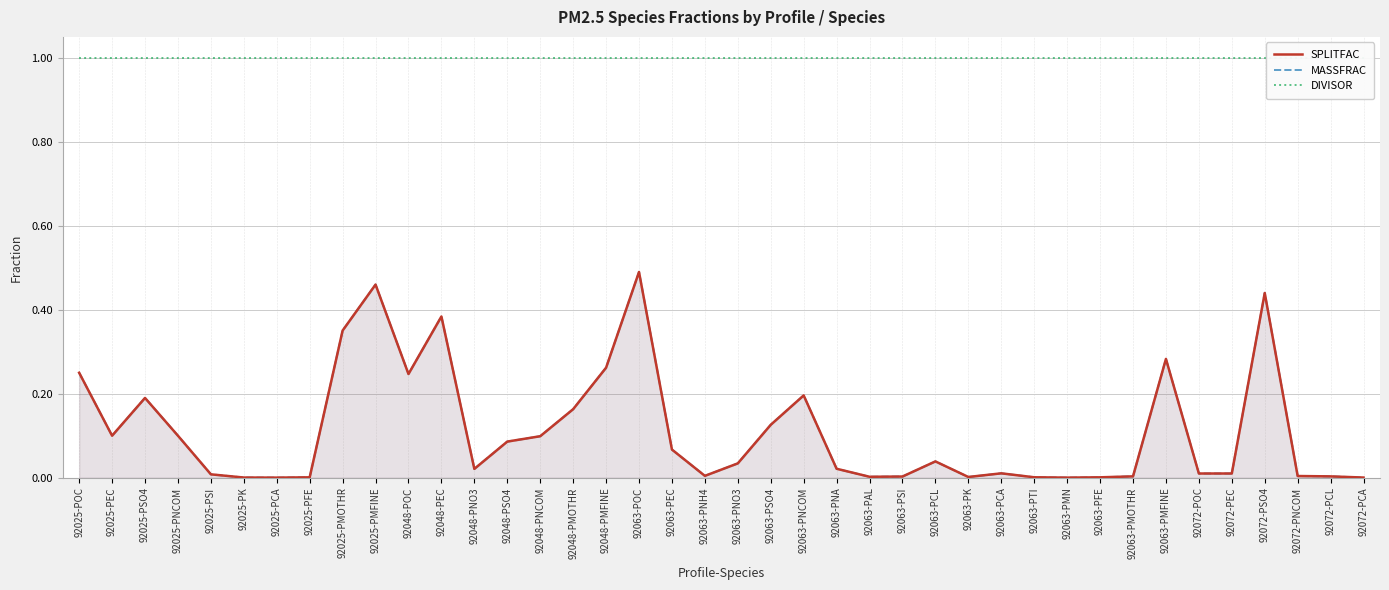

The SPLITFAC series shows 0.0 at 92063-PMOTHR. True or false?

True